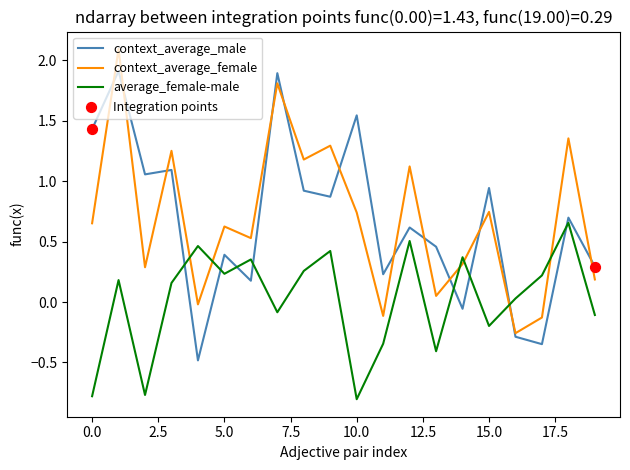

What is the minimum value for average_female-male?

-0.8